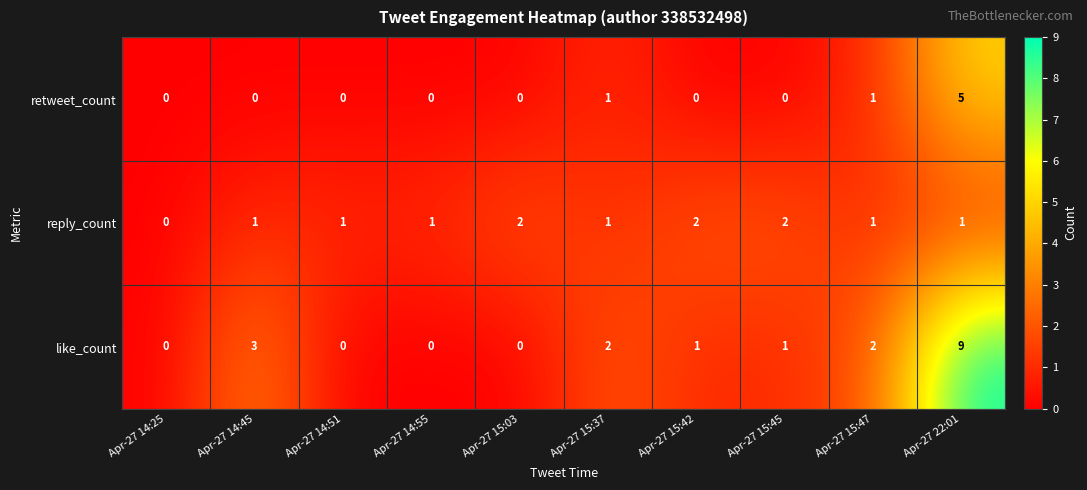

Rank the series by their average value, from lowest to highest.

retweet_count, reply_count, like_count